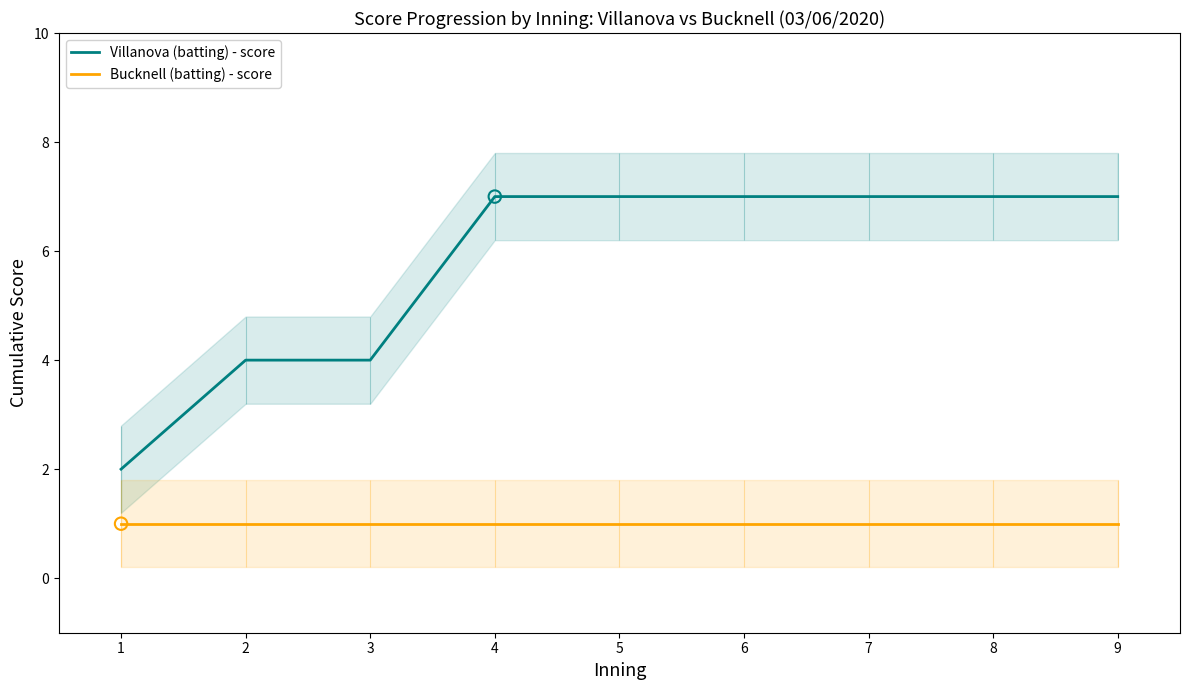

At how many categories does at least one series exceed 5?

6